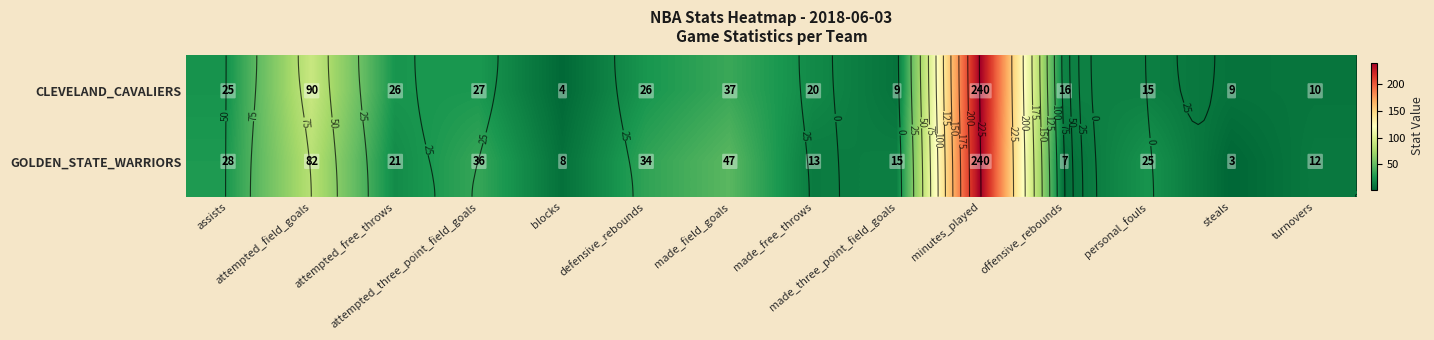

What is the difference between the maximum and second lowest values in the CLEVELAND_CAVALIERS series?

231